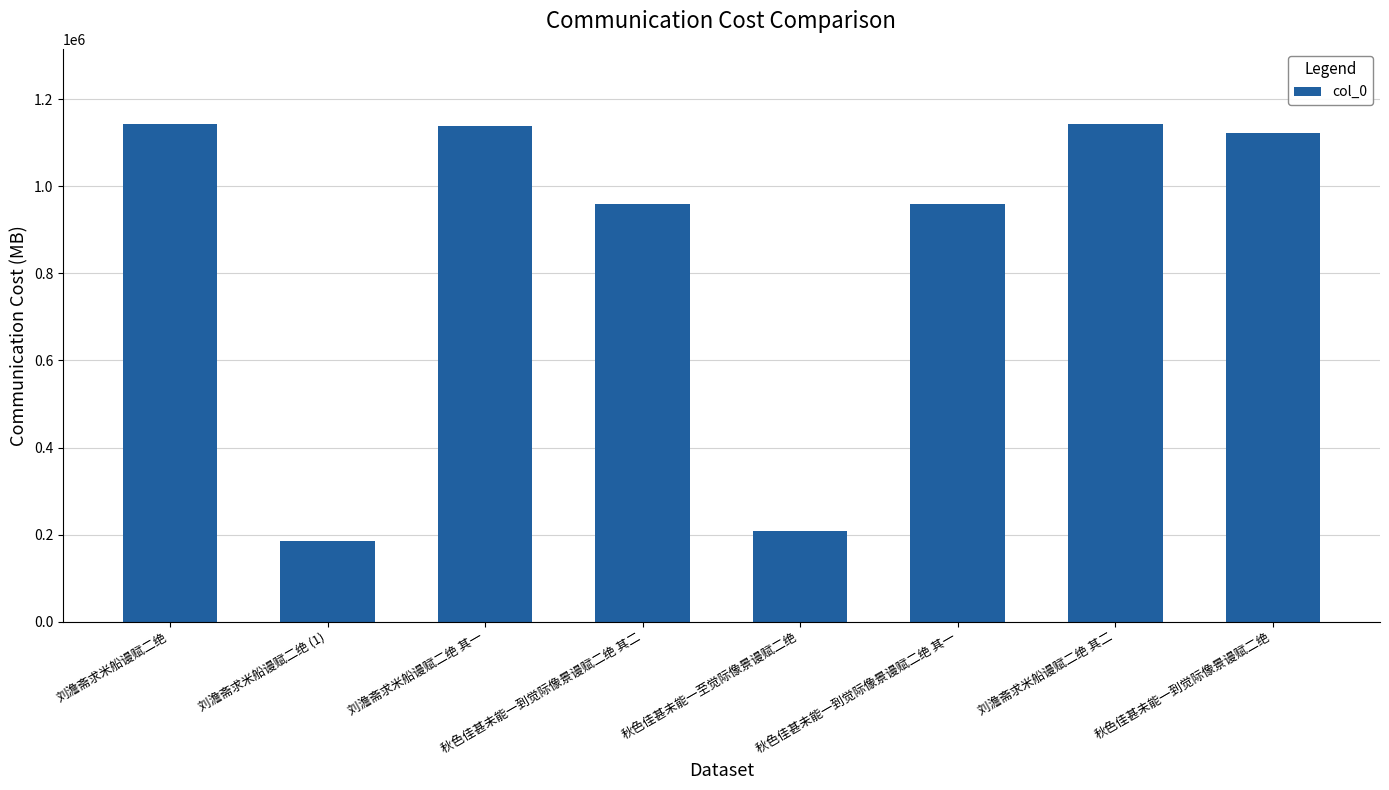

What is the value of the 6th bar from the left?

958945